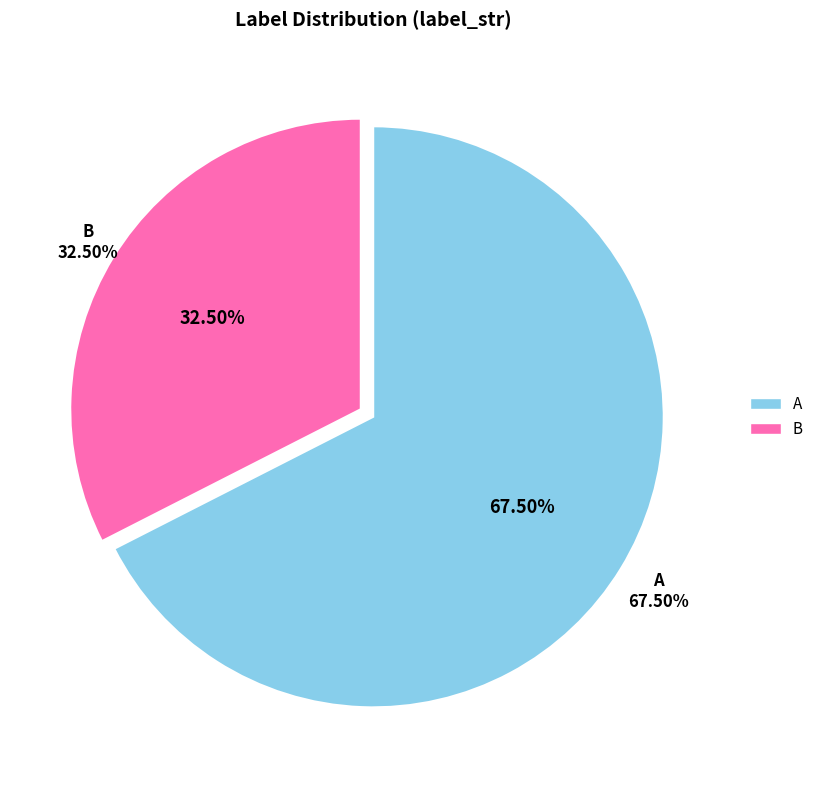

The A slice represents 62% of the pie. True or false?

False